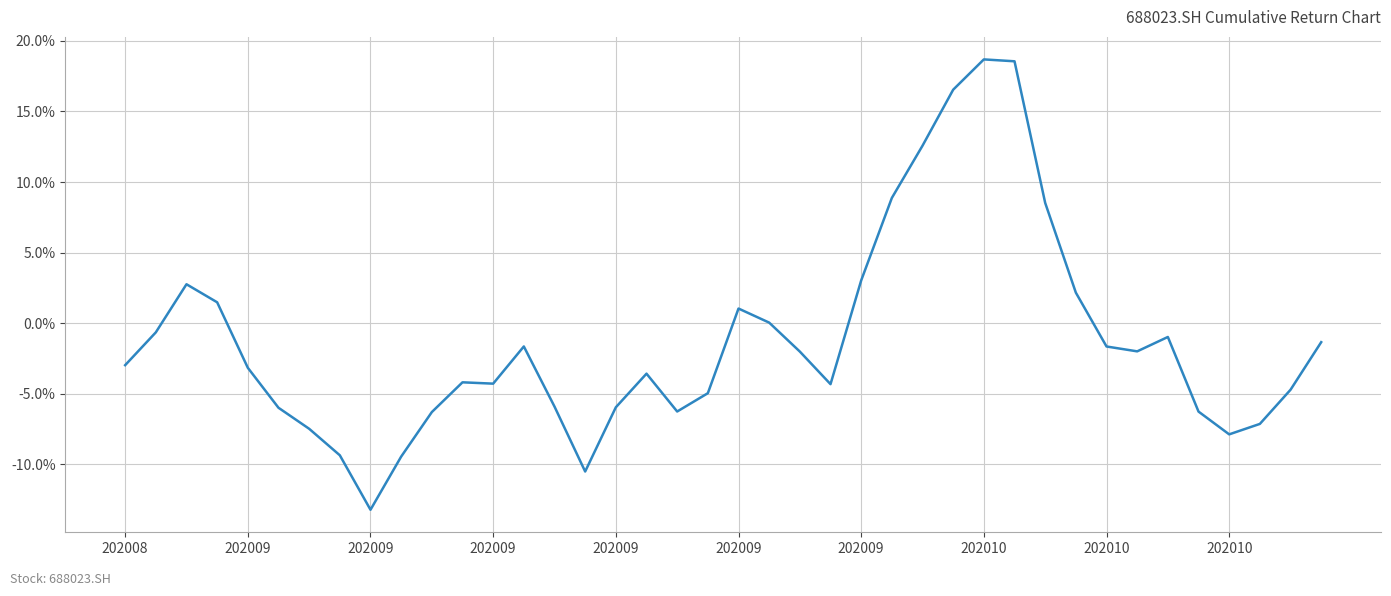

What is the difference between the maximum and minimum values?

31.9